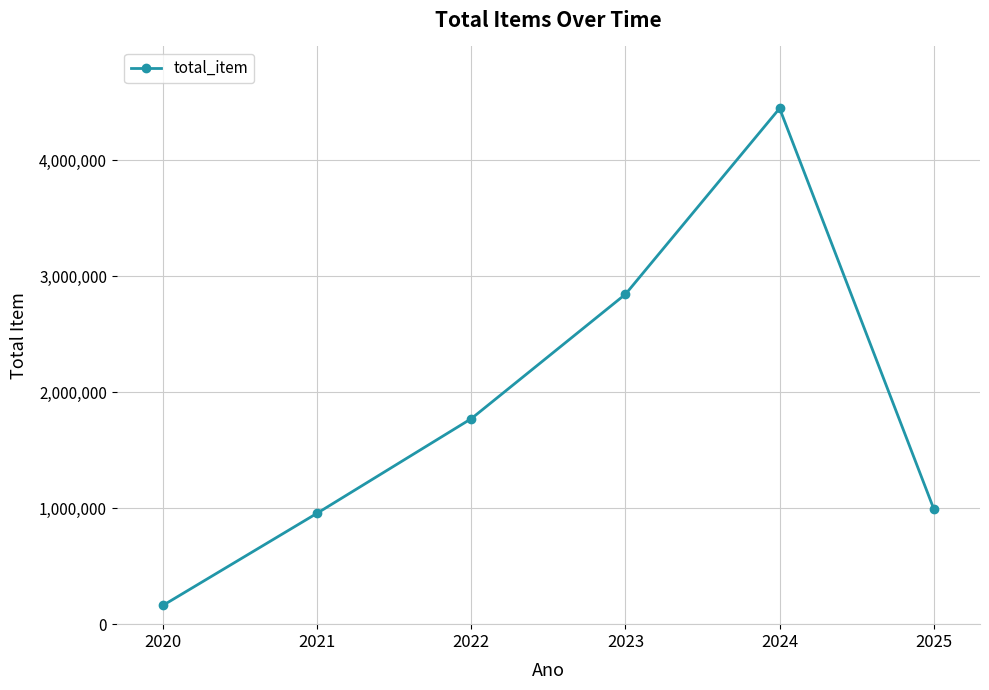

What is the average value?

1863326.8